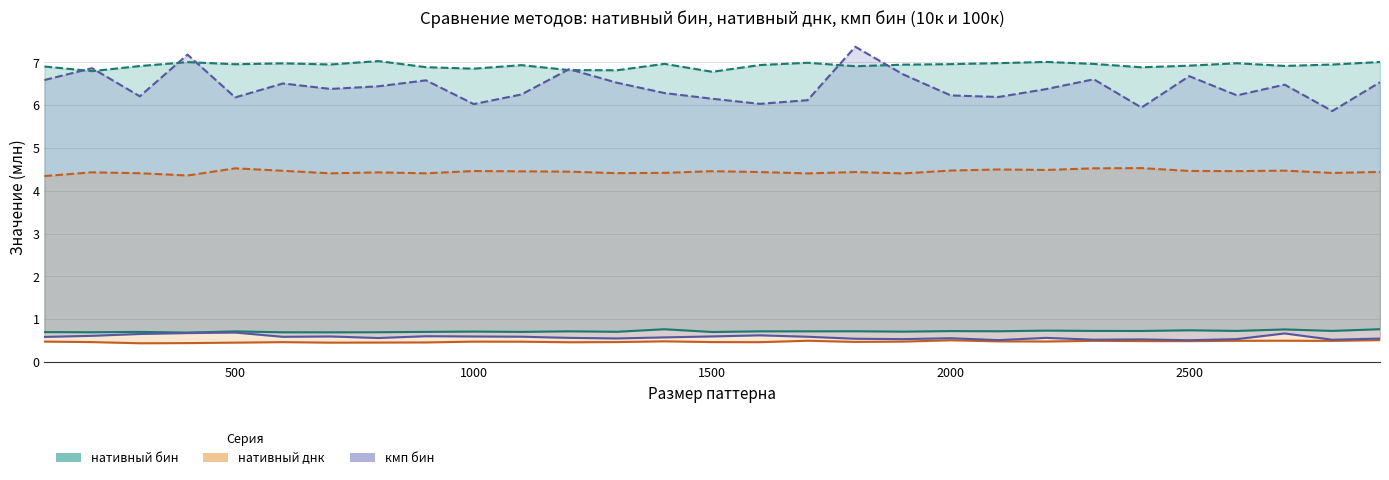

The value of нативный бин 100к at 2500 is 6.9. True or false?

True